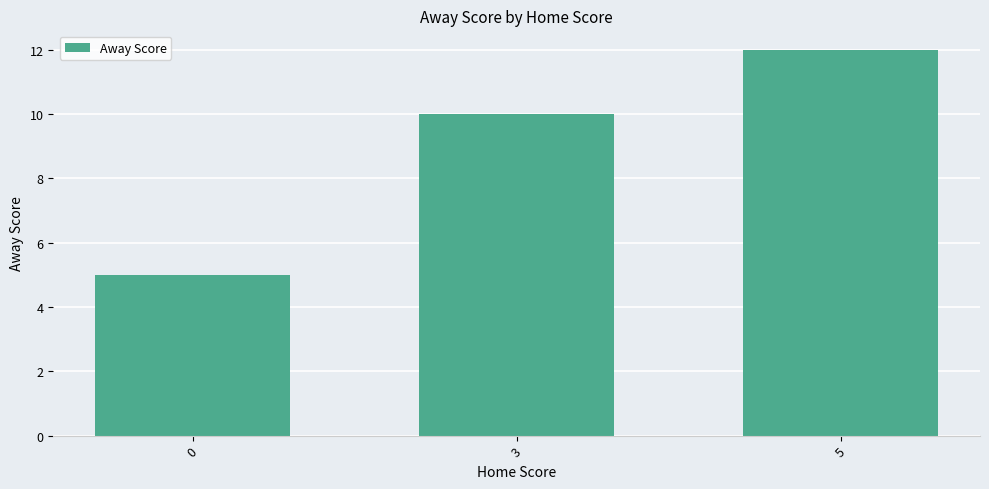

What value does the data have at 0?

5